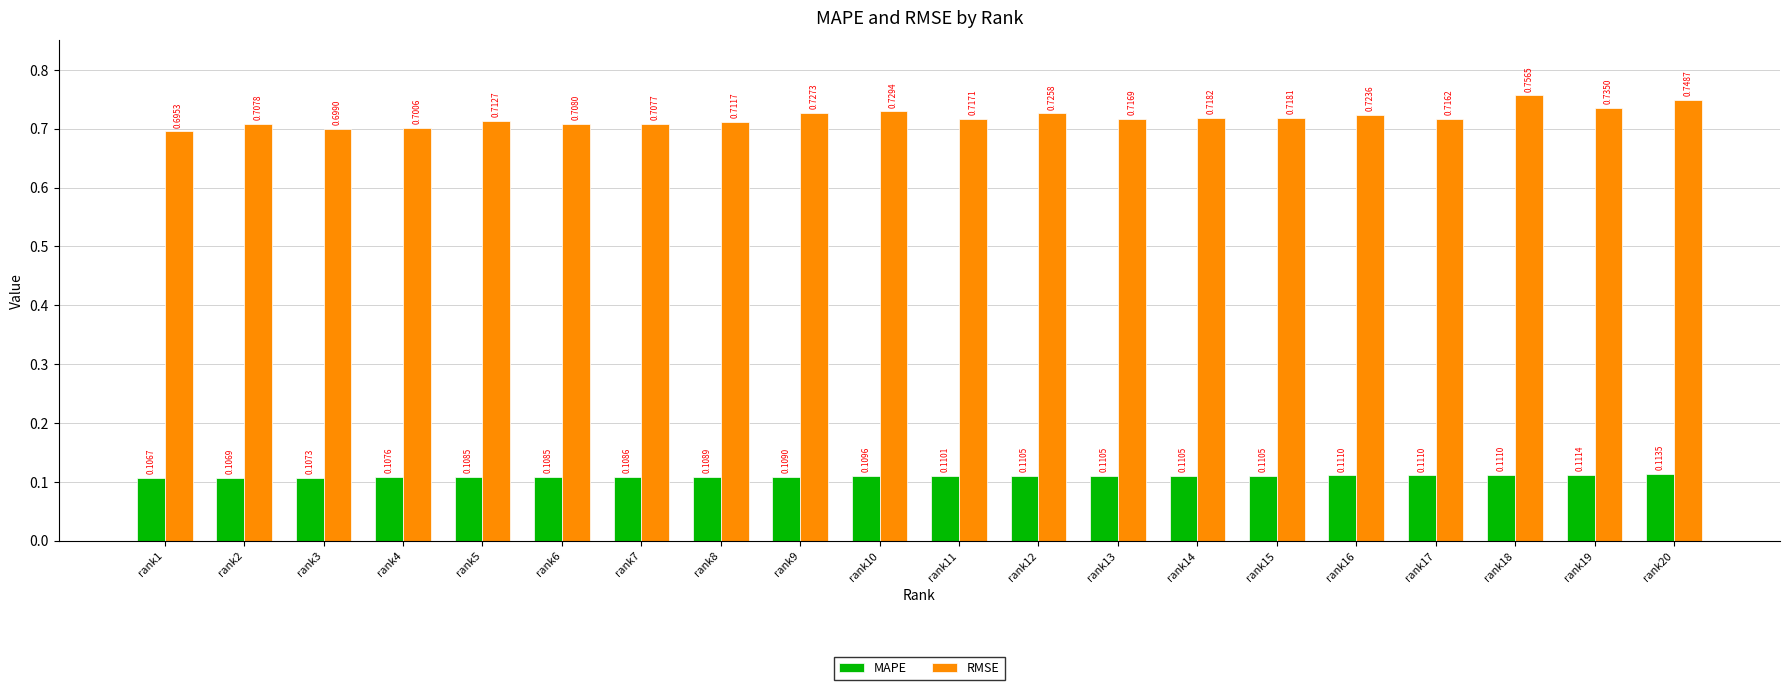

At which category is the sum across all series the highest?

rank18